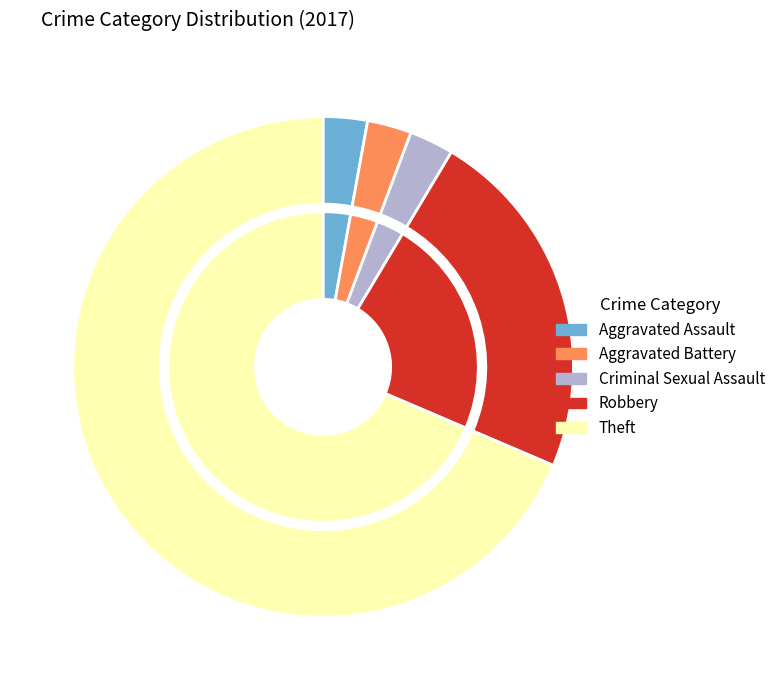

Combined, do Criminal Sexual Assault and Aggravated Battery account for over 50%?

No